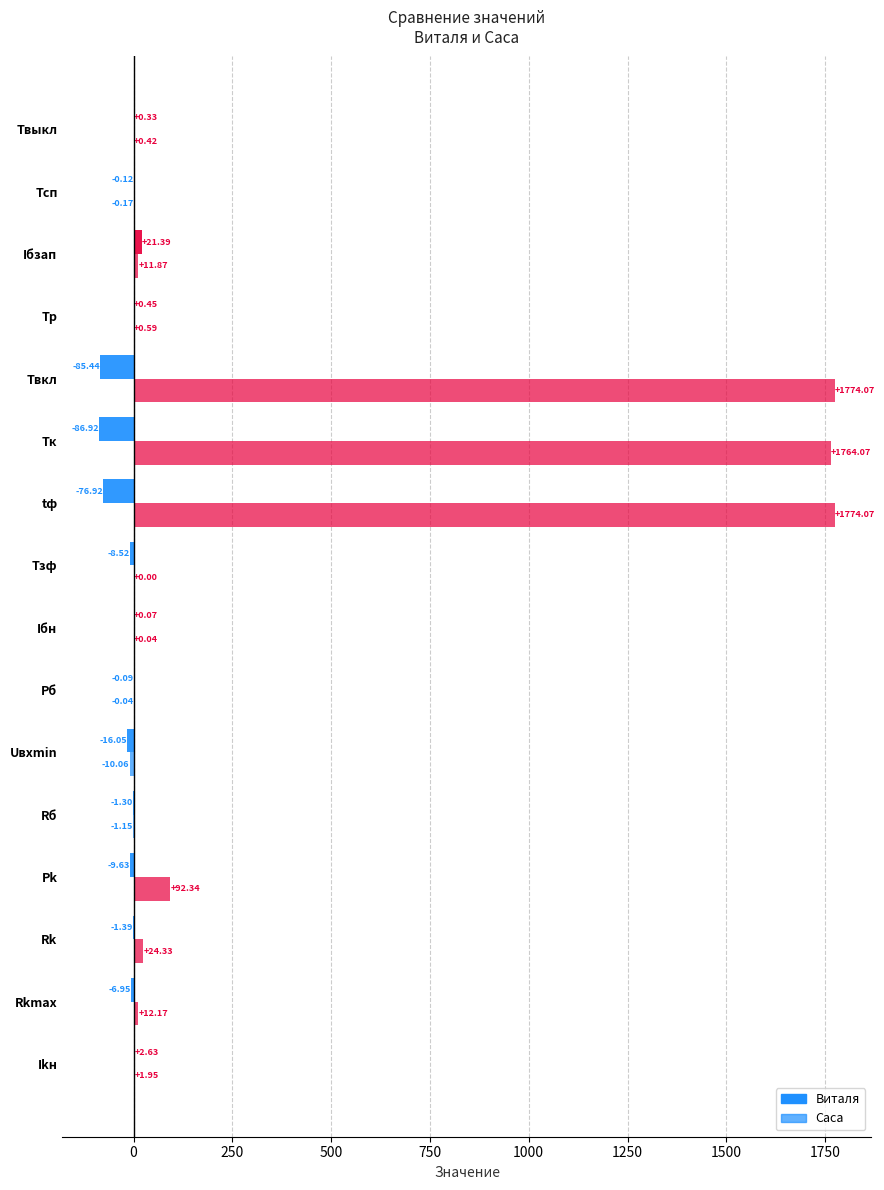

What is the average value of the Саса series?

340.3